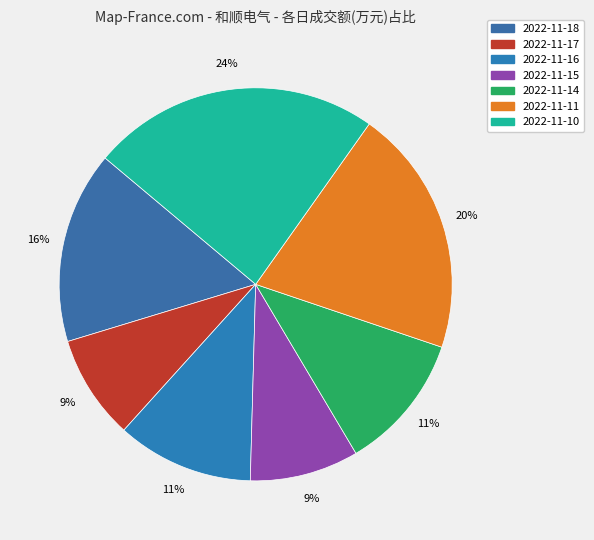

To the nearest percent, what is the difference between the largest and smallest slice percentages?

15%